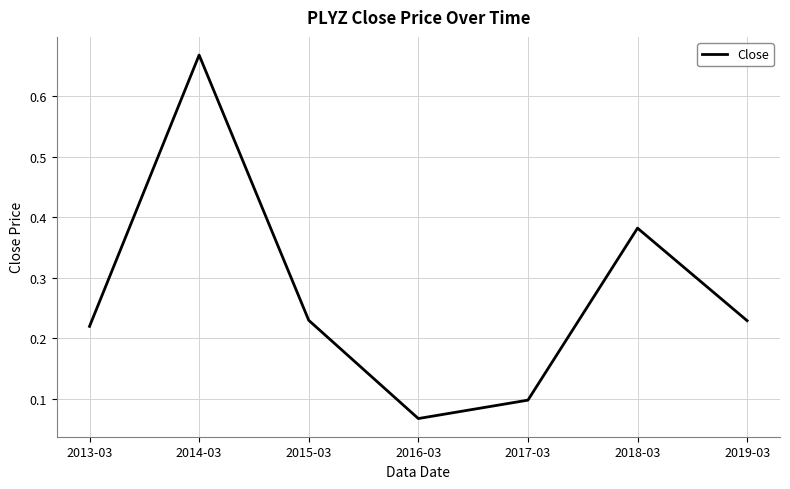

What position from the right is 2016-03?

4